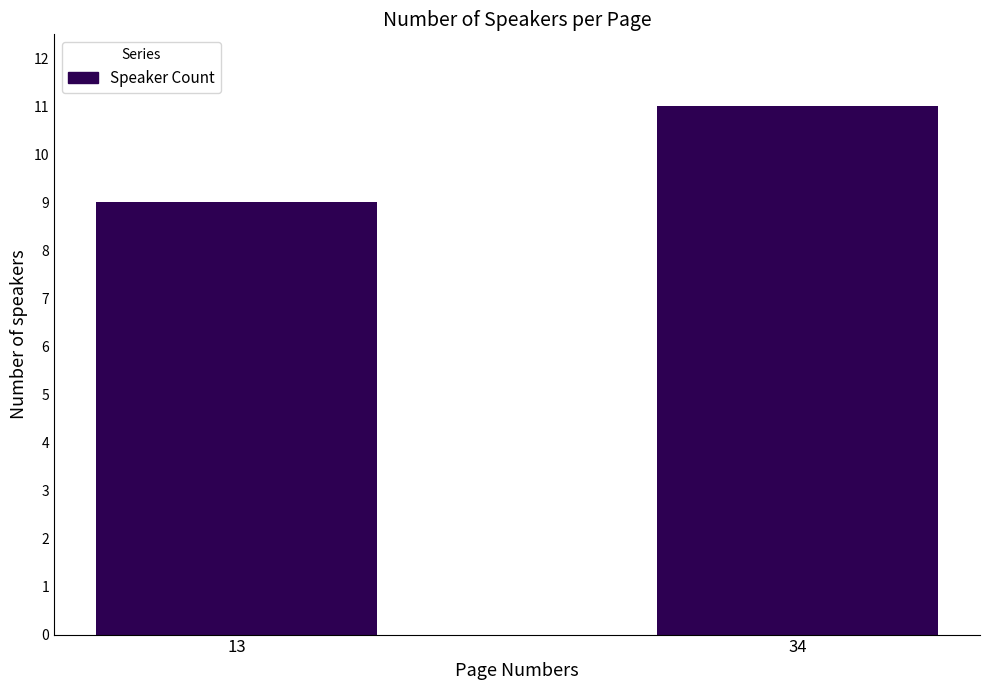

The value at 34 is 17. True or false?

False